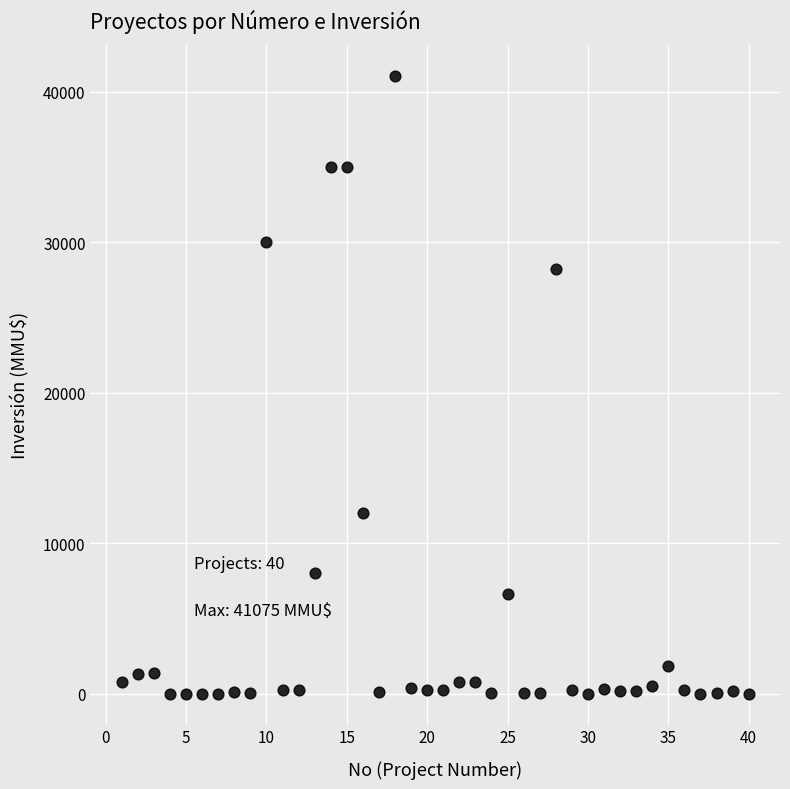

What is the range of Y values (max minus min)?

41075